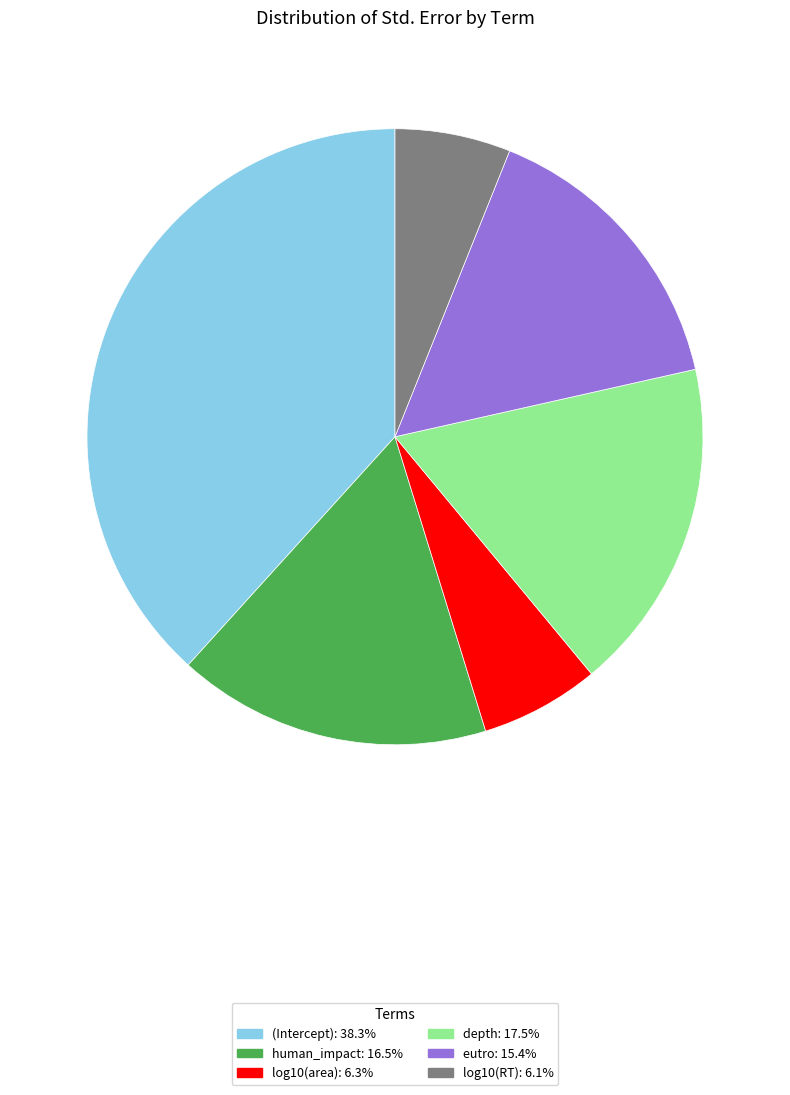

Is it true that (Intercept) is 38% of the pie?

True